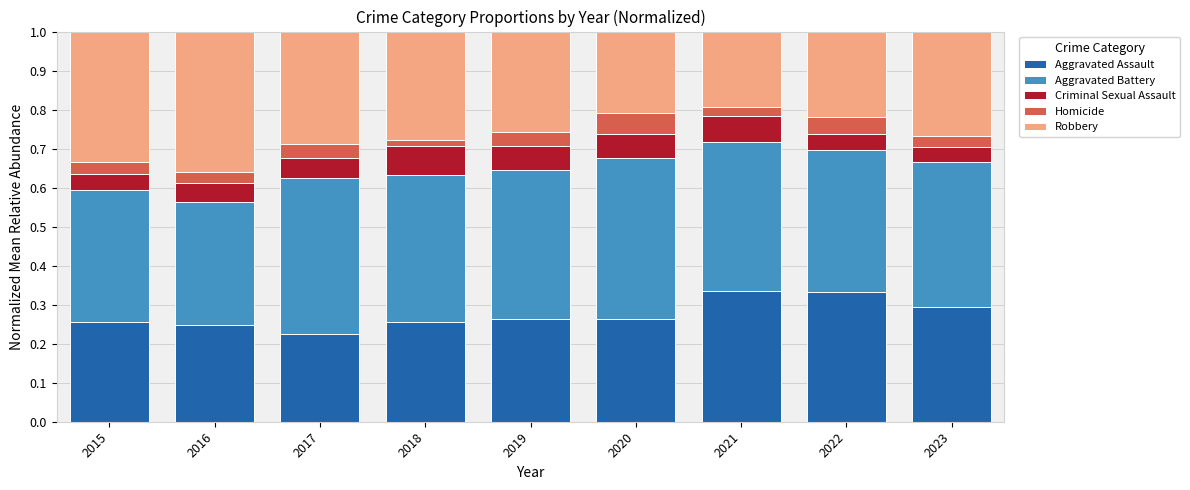

Which category has the lowest value in the Aggravated Assault series?

2017